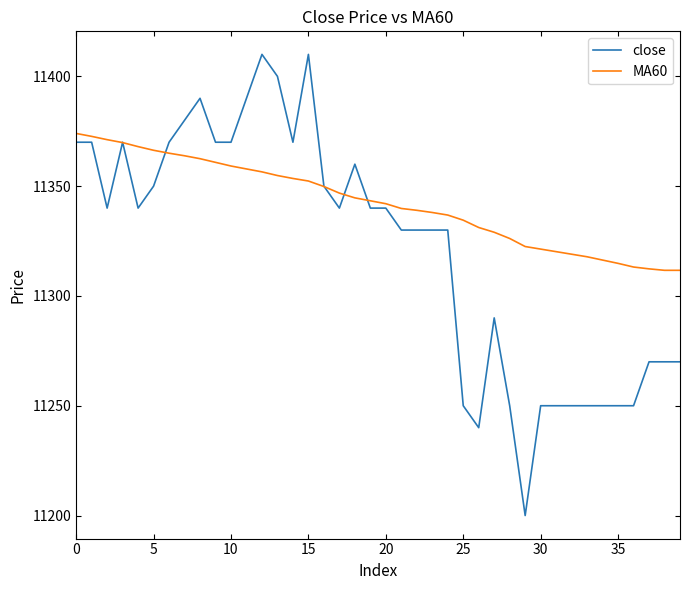

Rank the series by their average value, from highest to lowest.

MA60, close